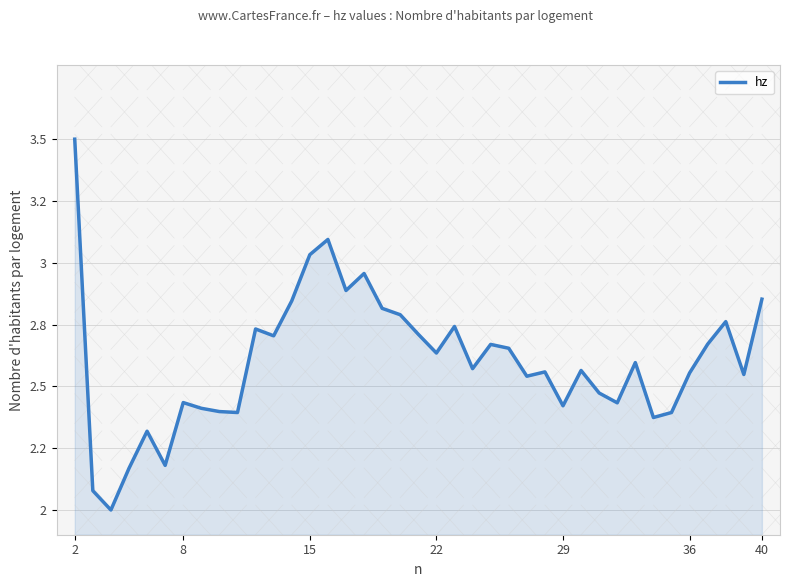

Does the chart have visible grid lines?

Yes